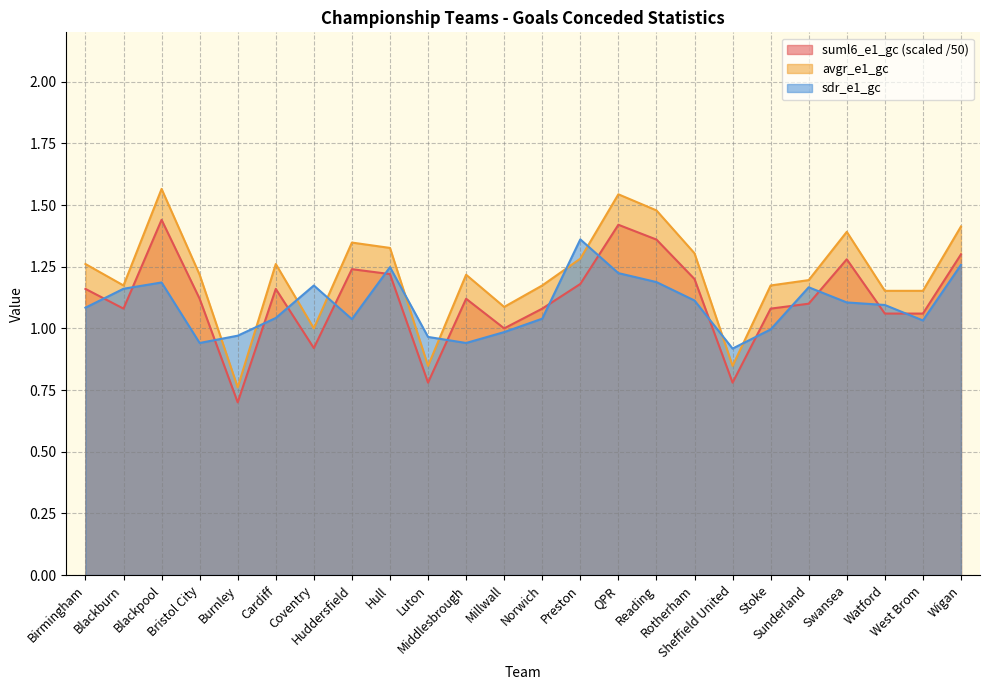

The avgr_e1_gc series shows 1.1 at West Brom. True or false?

True